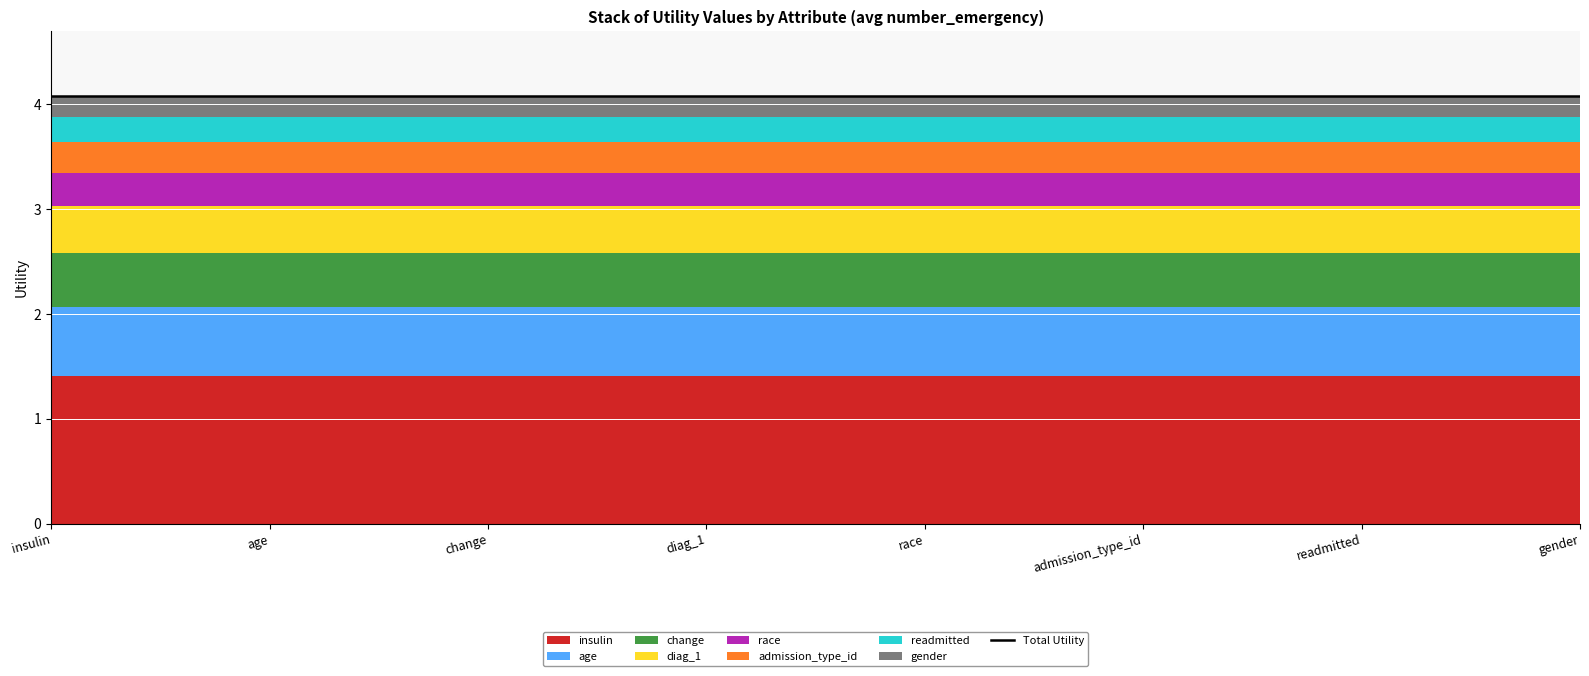

Approximately how many times larger is the value at change compared to insulin?

0.4